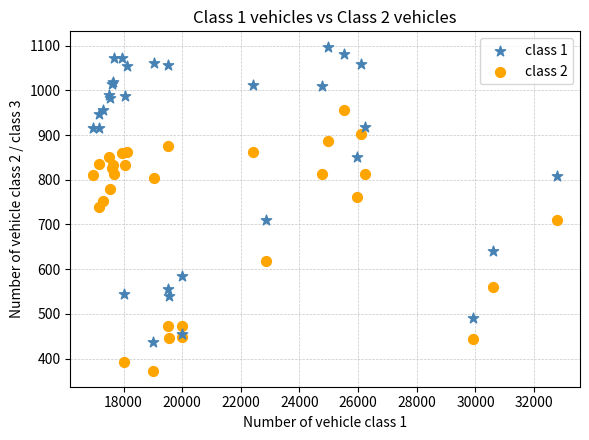

Which series has the widest spread of Y values?

class 1